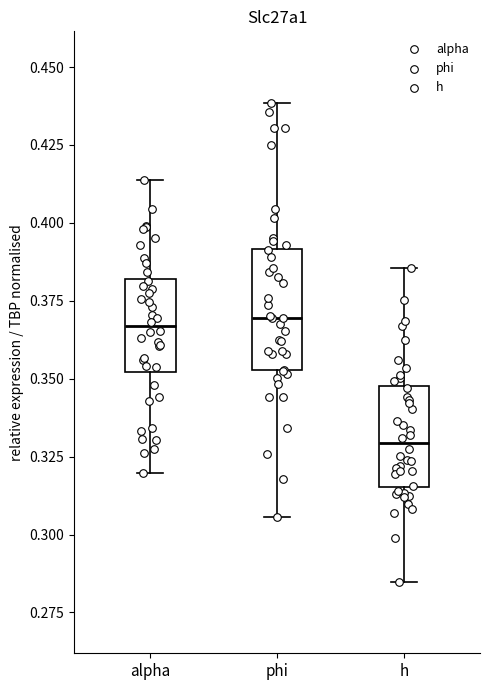

Reading left to right, transcribe this box plot: for each box, give where its median line is, the range the box spans, and where its two whiskers end, as read against the y-axis. The values are not printed on the chart, so give them approximately, as read against the axis.

alpha: median 0.365, box 0.350 to 0.380, whiskers 0.320 to 0.415
phi: median 0.370, box 0.355 to 0.390, whiskers 0.305 to 0.440
h: median 0.330, box 0.315 to 0.350, whiskers 0.285 to 0.385